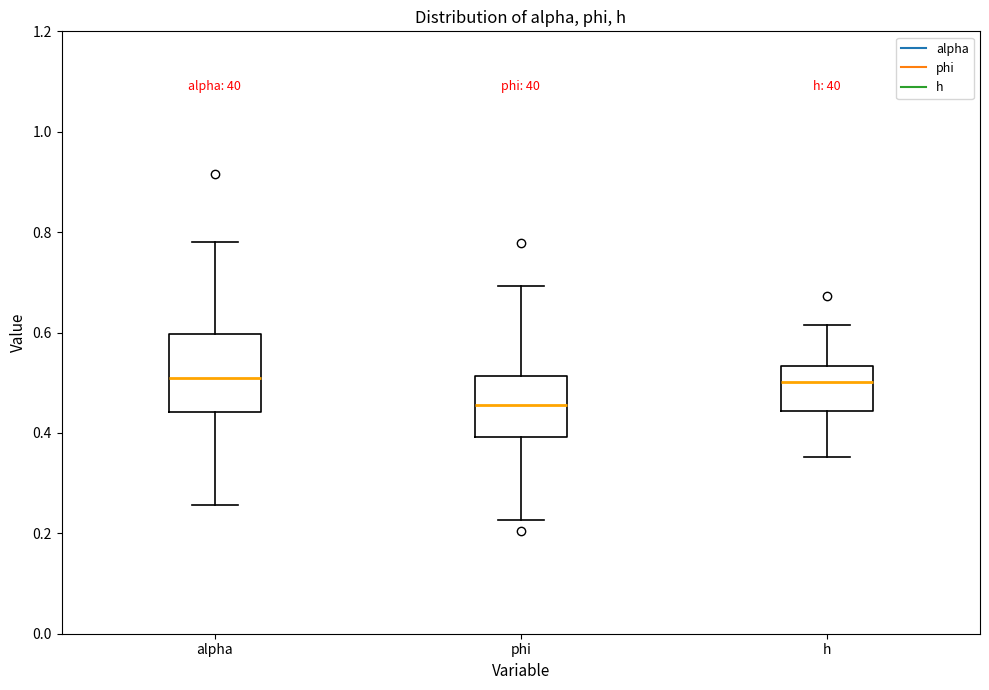

Reading left to right, read every box against the y-axis: the position of its median line, the range the box covers, and the ends of its whiskers. The values are not printed on the chart, so give them approximately, as read against the axis.

alpha: median 0.50, box 0.44 to 0.60, whiskers 0.26 to 0.78
phi: median 0.46, box 0.40 to 0.52, whiskers 0.22 to 0.70
h: median 0.50, box 0.44 to 0.54, whiskers 0.36 to 0.62